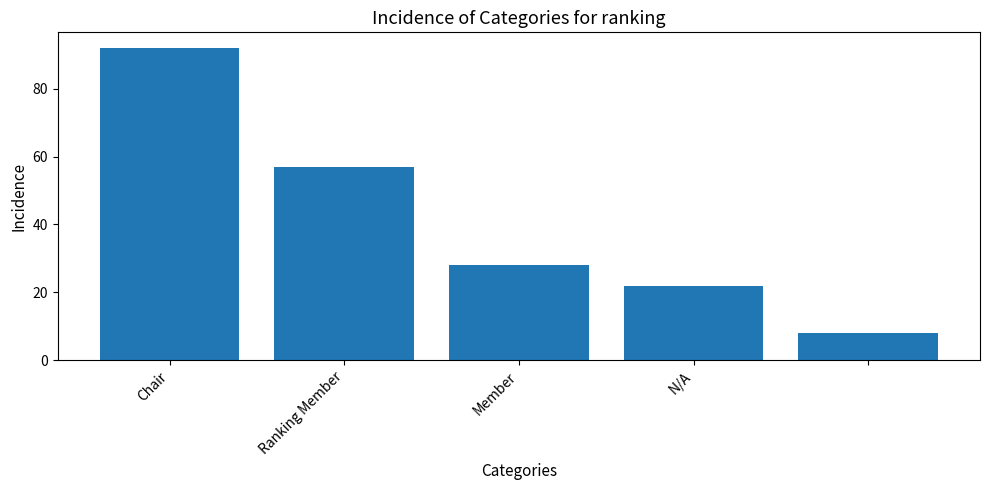

Are the bars horizontal?

No